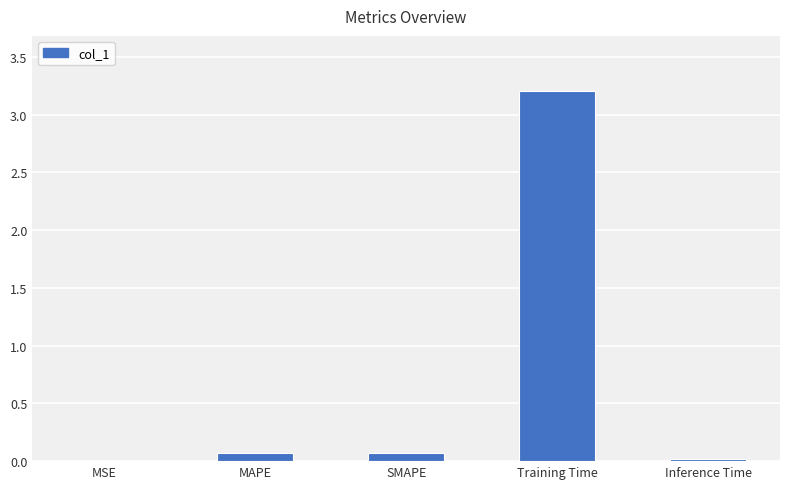

Are the bars horizontal?

No